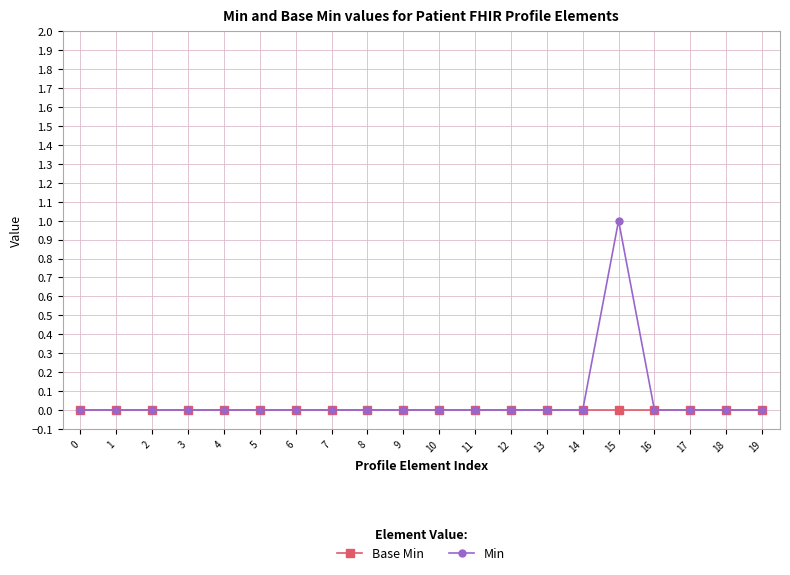

Which label corresponds to the largest value in the chart?

15